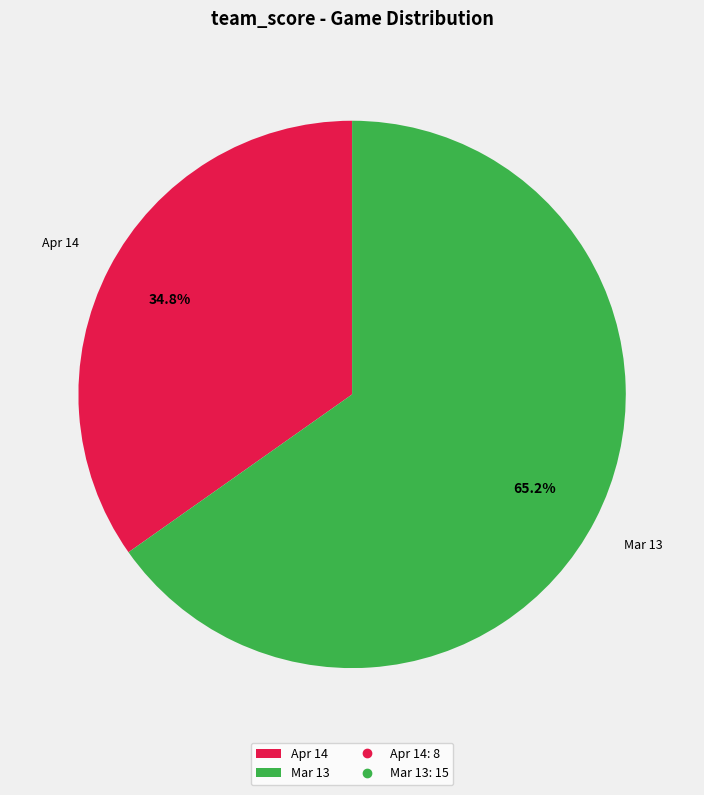

To the nearest percent, what portion does Apr 14 represent?

35%